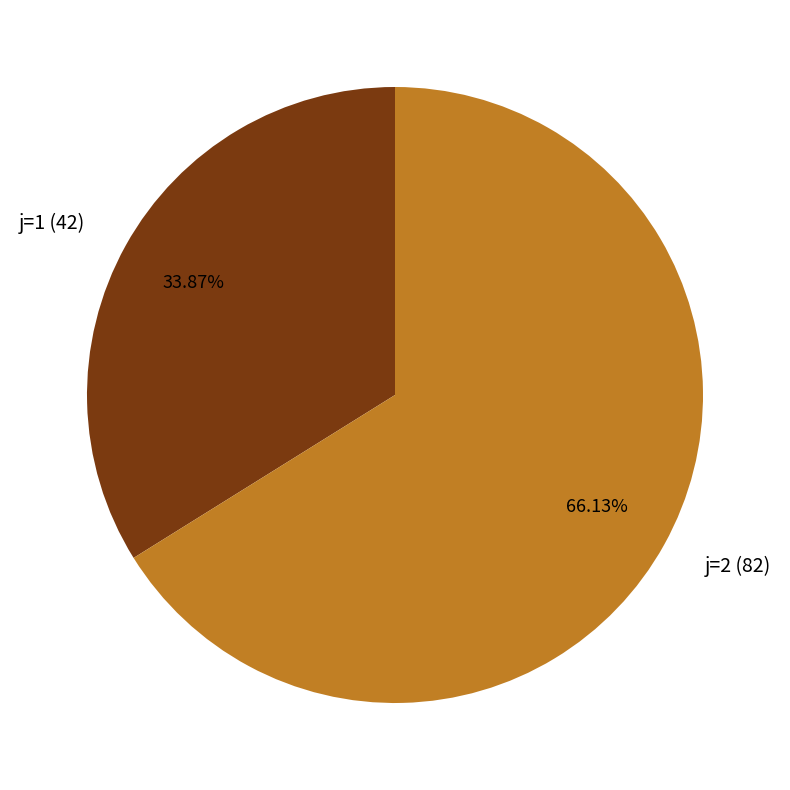

What is the majority slice?

j=2 (82)